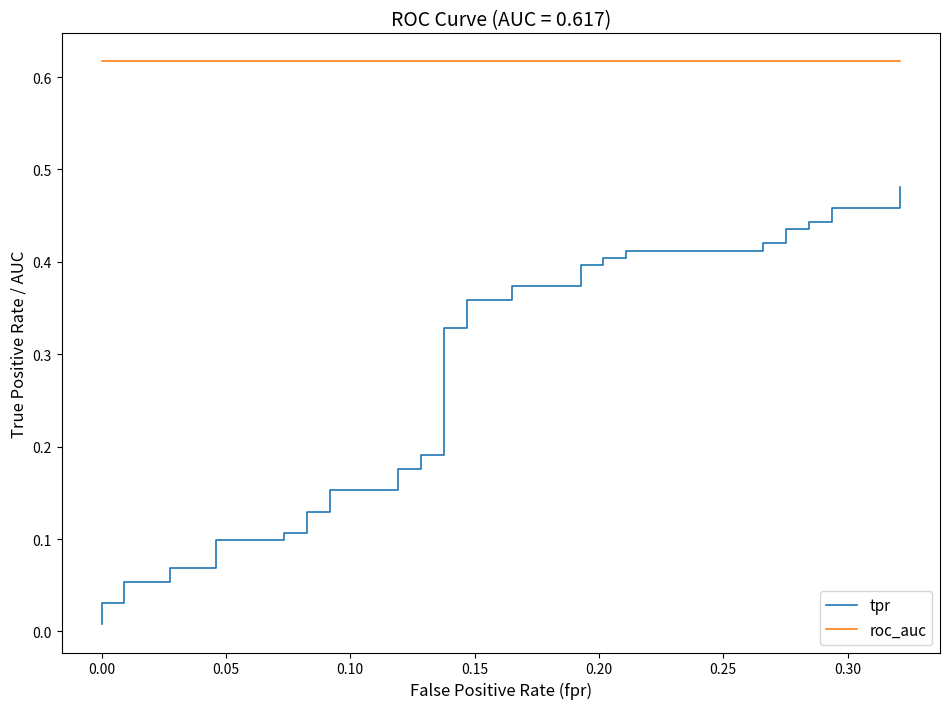

True or false: tpr and roc_auc intersect in this chart.

False